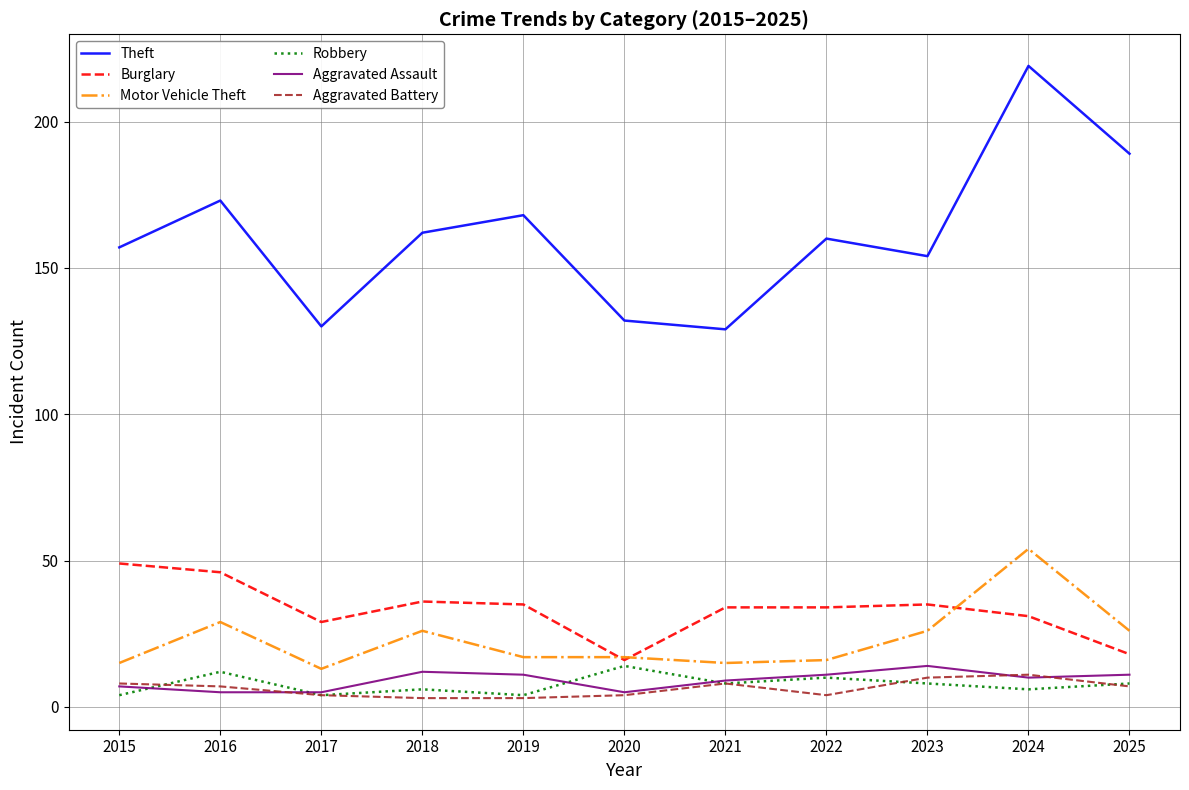

What is the difference between the highest and lowest values at 2019?

165